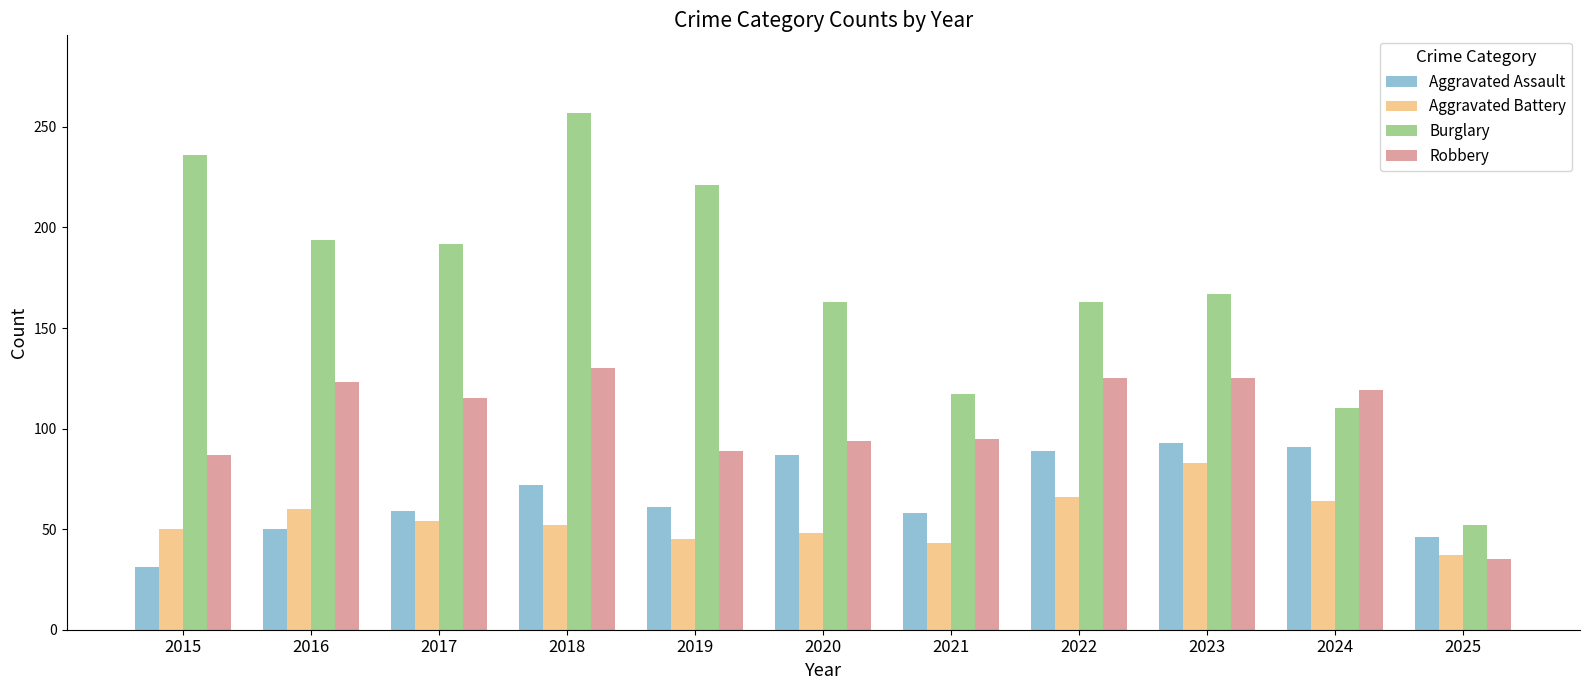

Is the value of Aggravated Battery at 2017 greater than the value of Robbery at 2018?

No